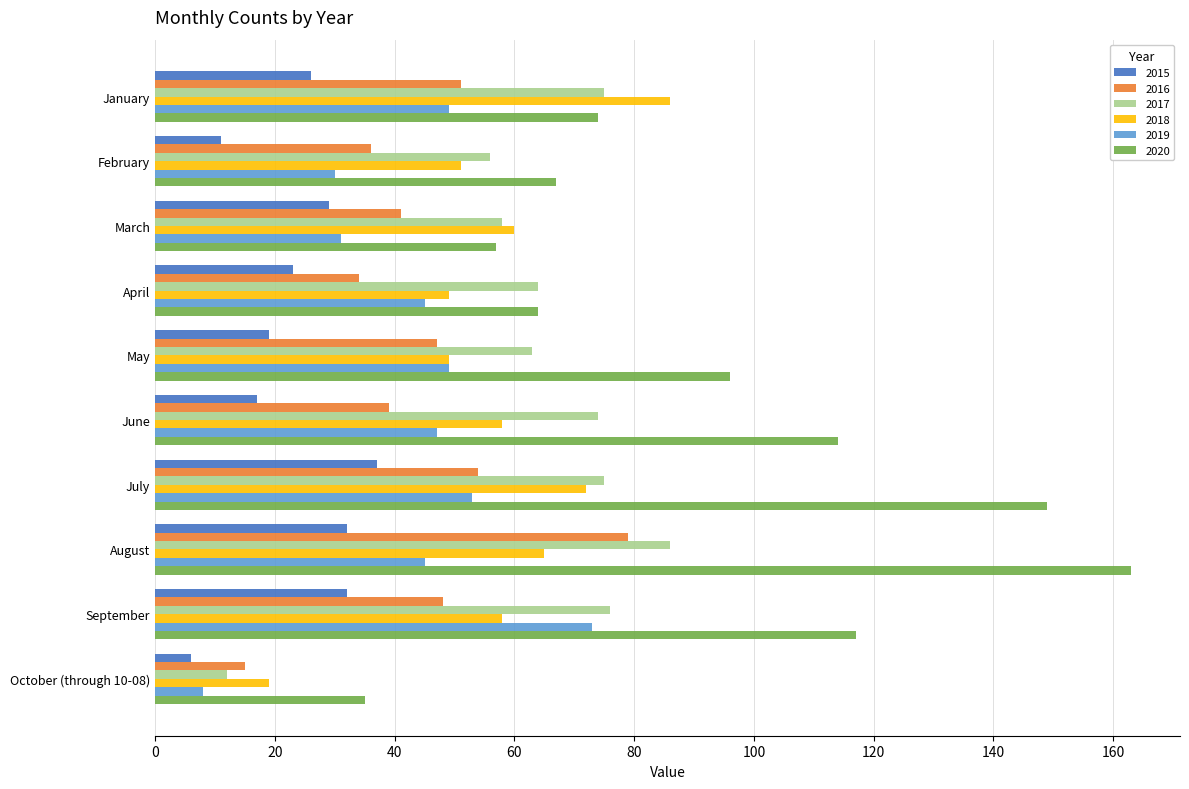

What is the sum of all 2020 values?

936